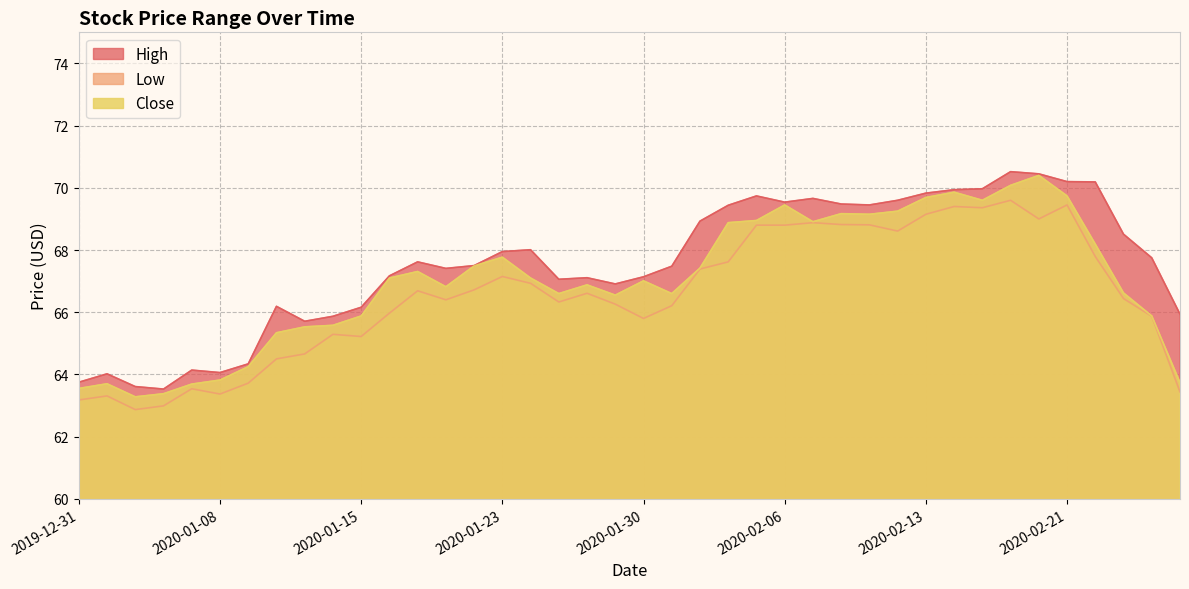

At which category does Close reach its first local peak?

2020-01-02